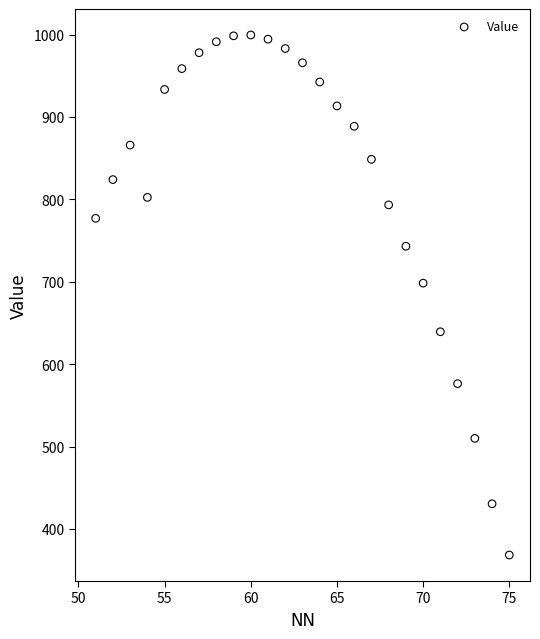

What is the range of X values (max minus min)?

24.0